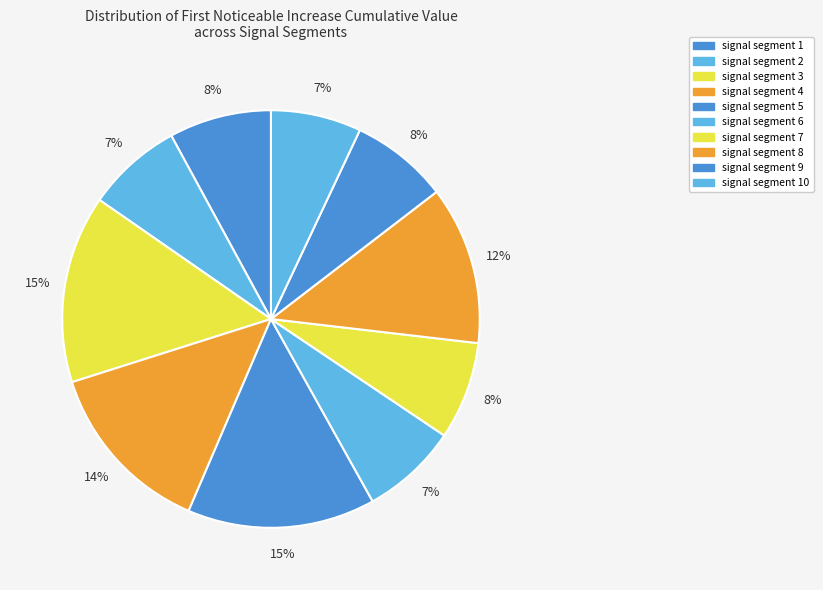

Does any single category account for the majority?

No